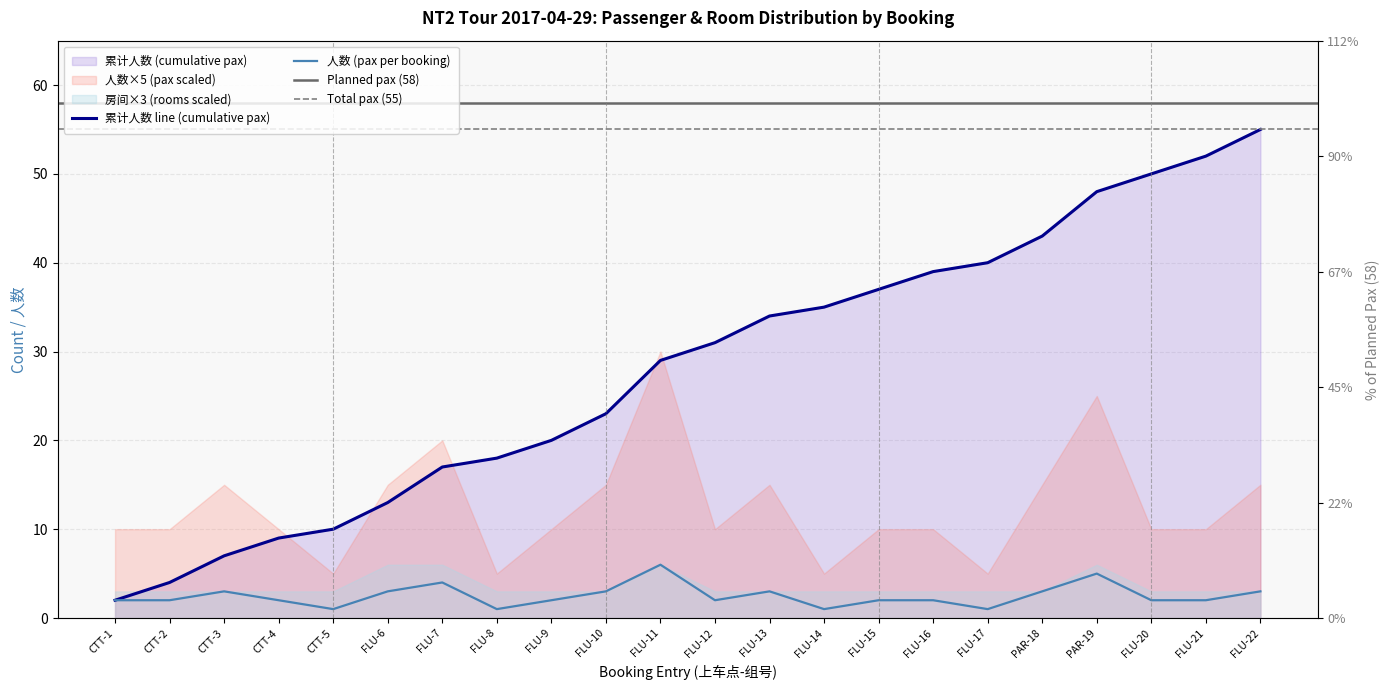

At which category is the sum across all series the highest?

FLU-22